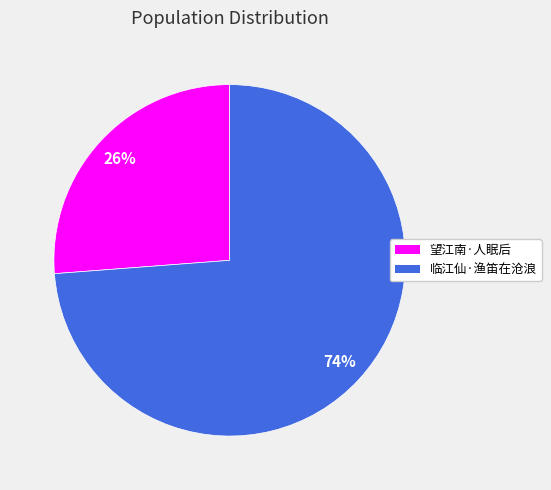

Does any single category account for the majority?

Yes